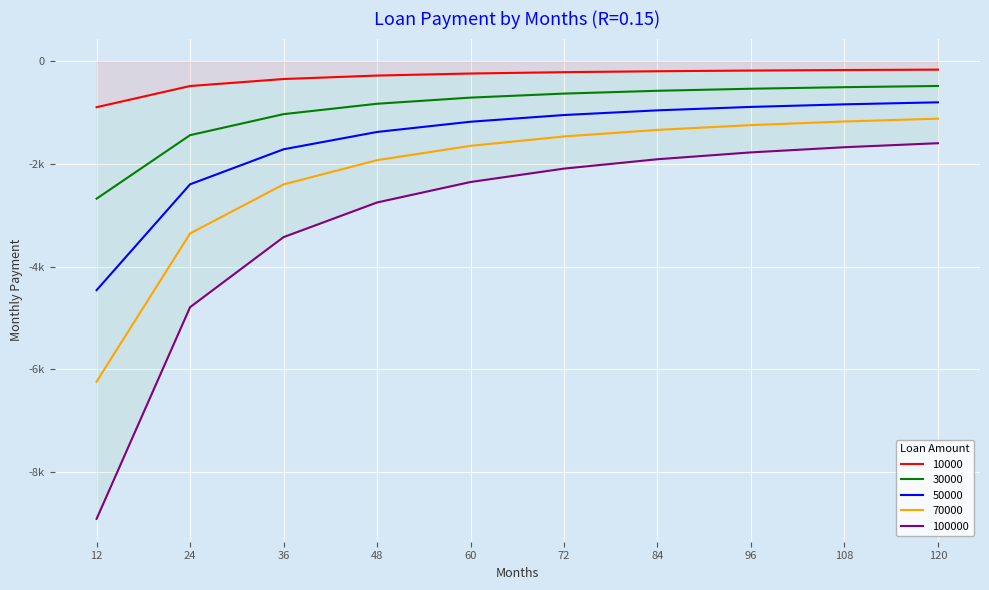

What is the difference between the 10000 values at 96 and 24?

301.6